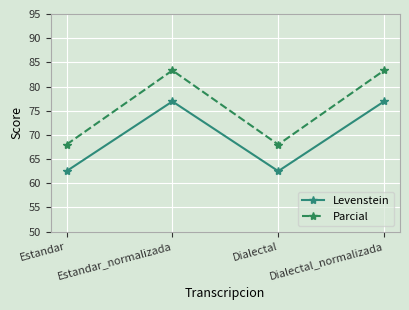

What is the difference between the Parcial values at Estandar_normalizada and Dialectal?

15.3